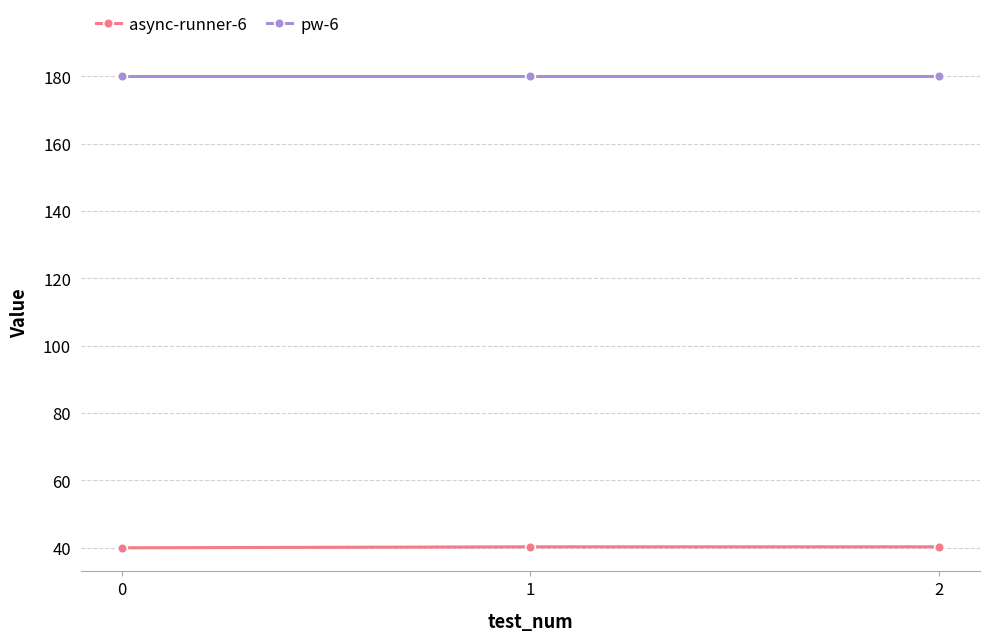

What are all the series names shown in the legend?

async-runner-6, pw-6